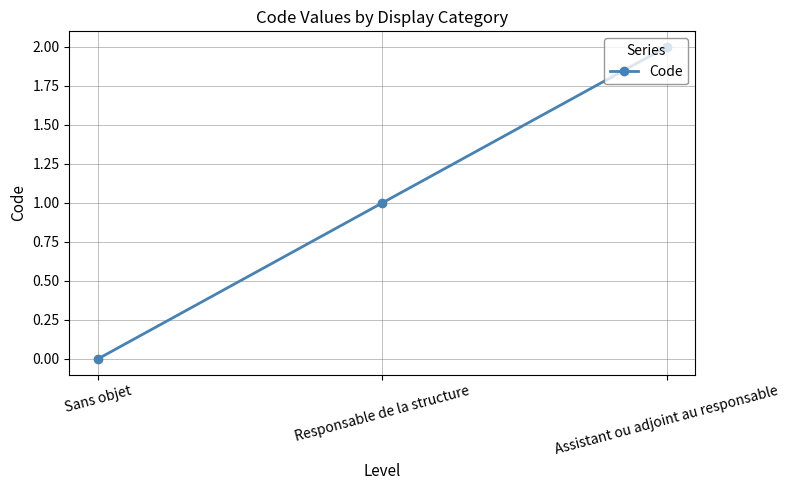

What position from the left is Responsable de la structure?

2